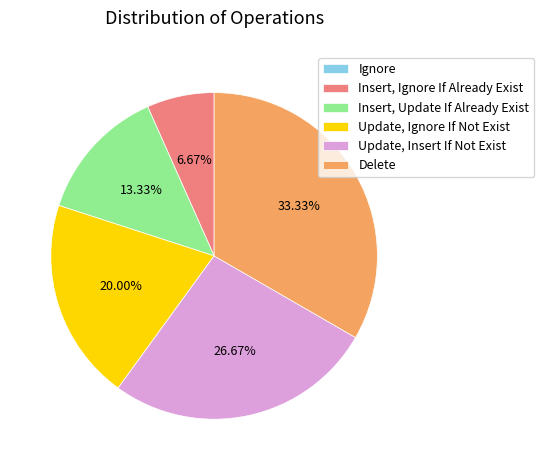

Is Delete the majority of the pie?

No